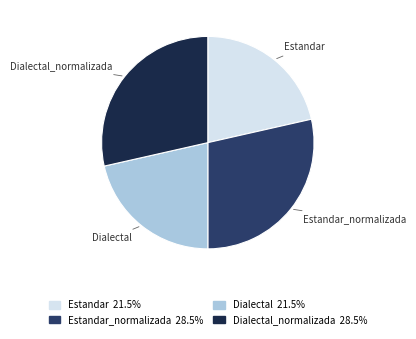

Is there any slice that represents more than half of the pie?

No